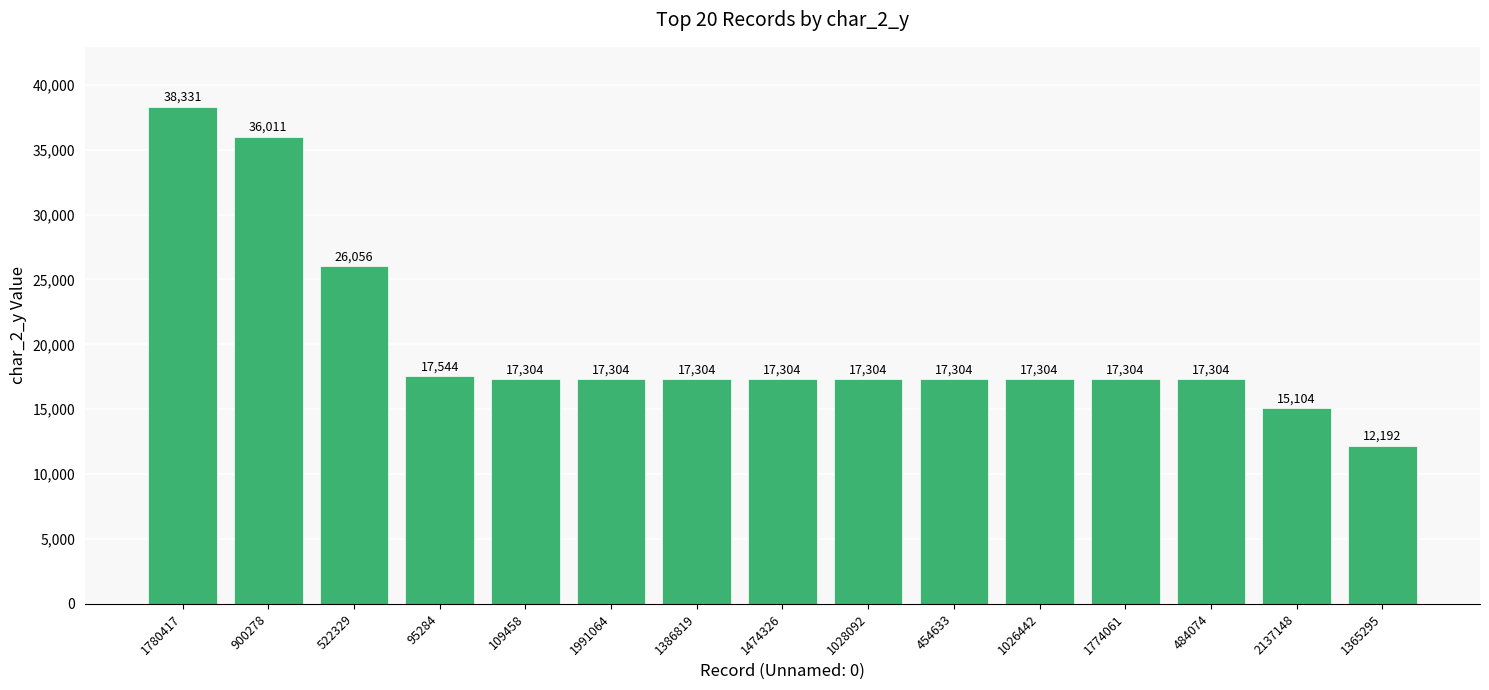

Which label corresponds to the smallest value in the chart?

1365295